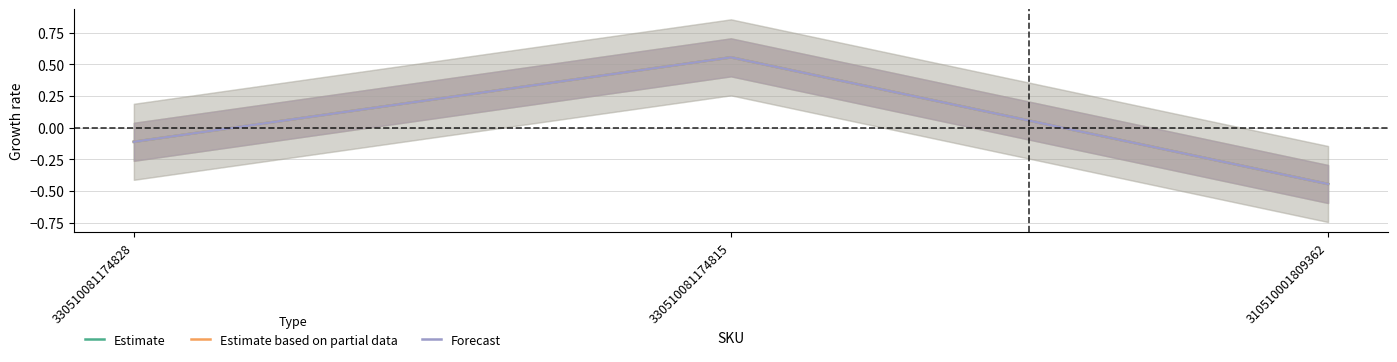

The Estimate series shows -0.4 at 310510001809362. True or false?

True